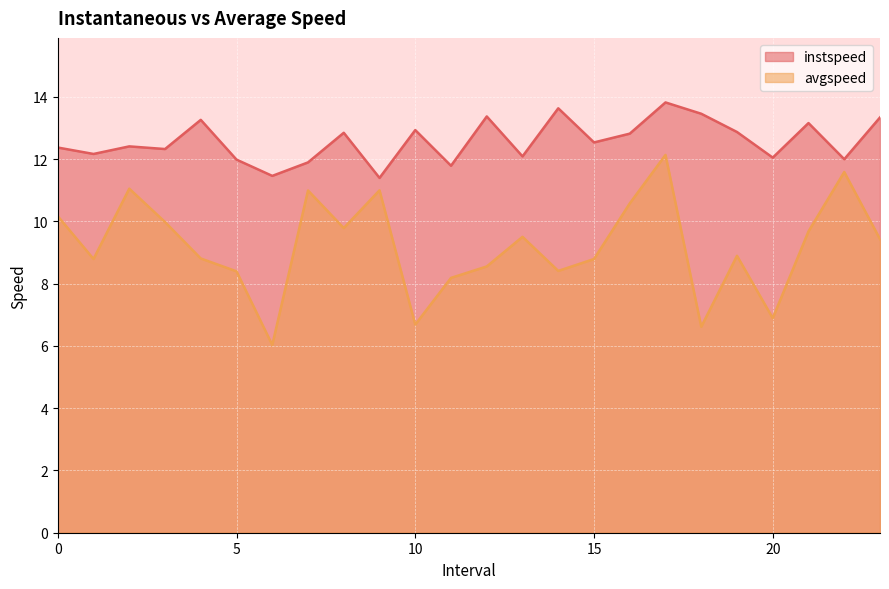

Which label corresponds to the largest value in the chart?

17.0